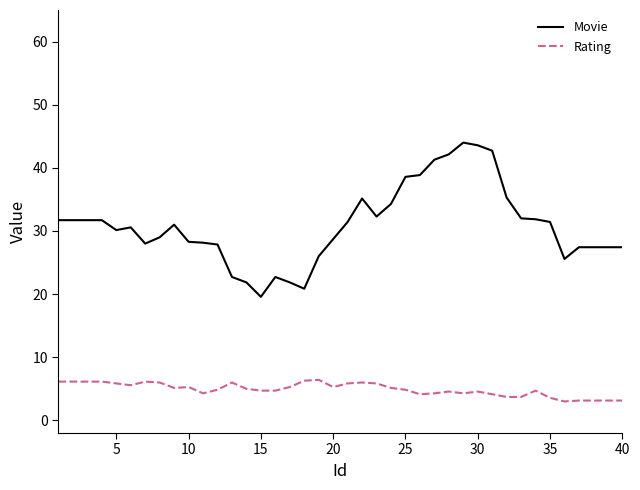

Which series has the widest spread of values?

Movie